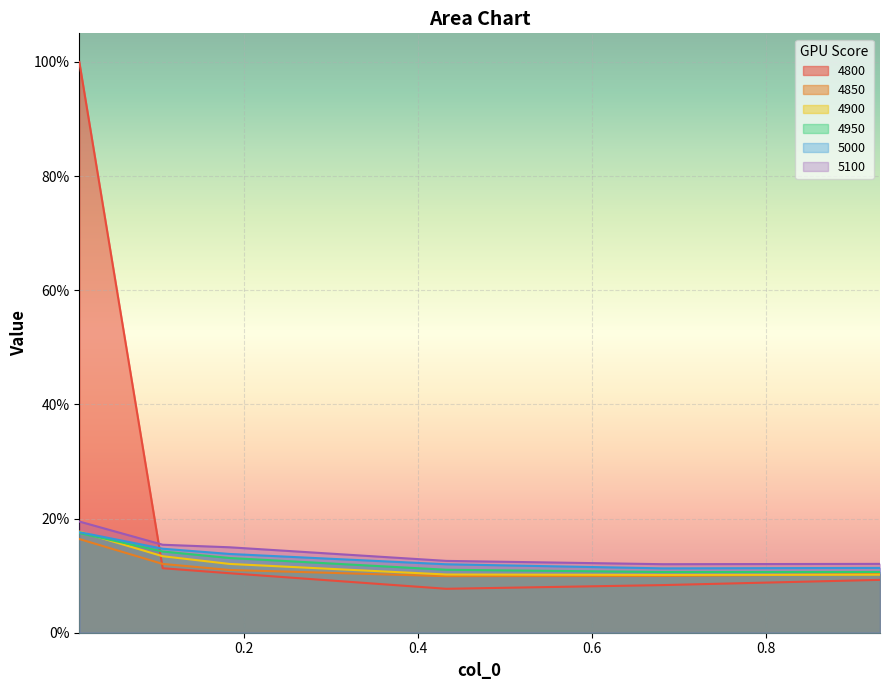

What is the label of the 5th point from the left?

0.6821917808219178